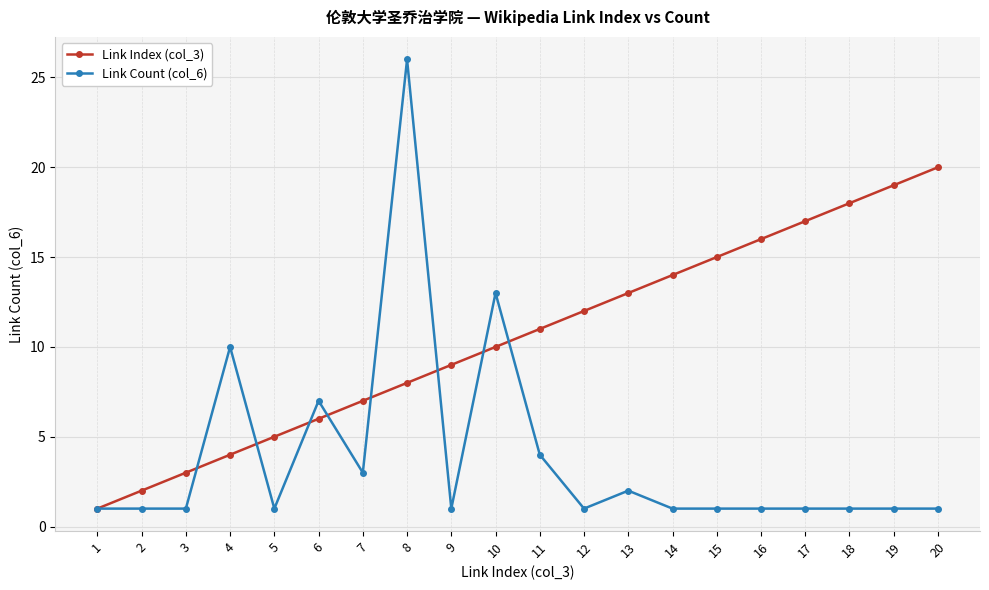

The Link Index (col_3) series shows 10 at 6. True or false?

False